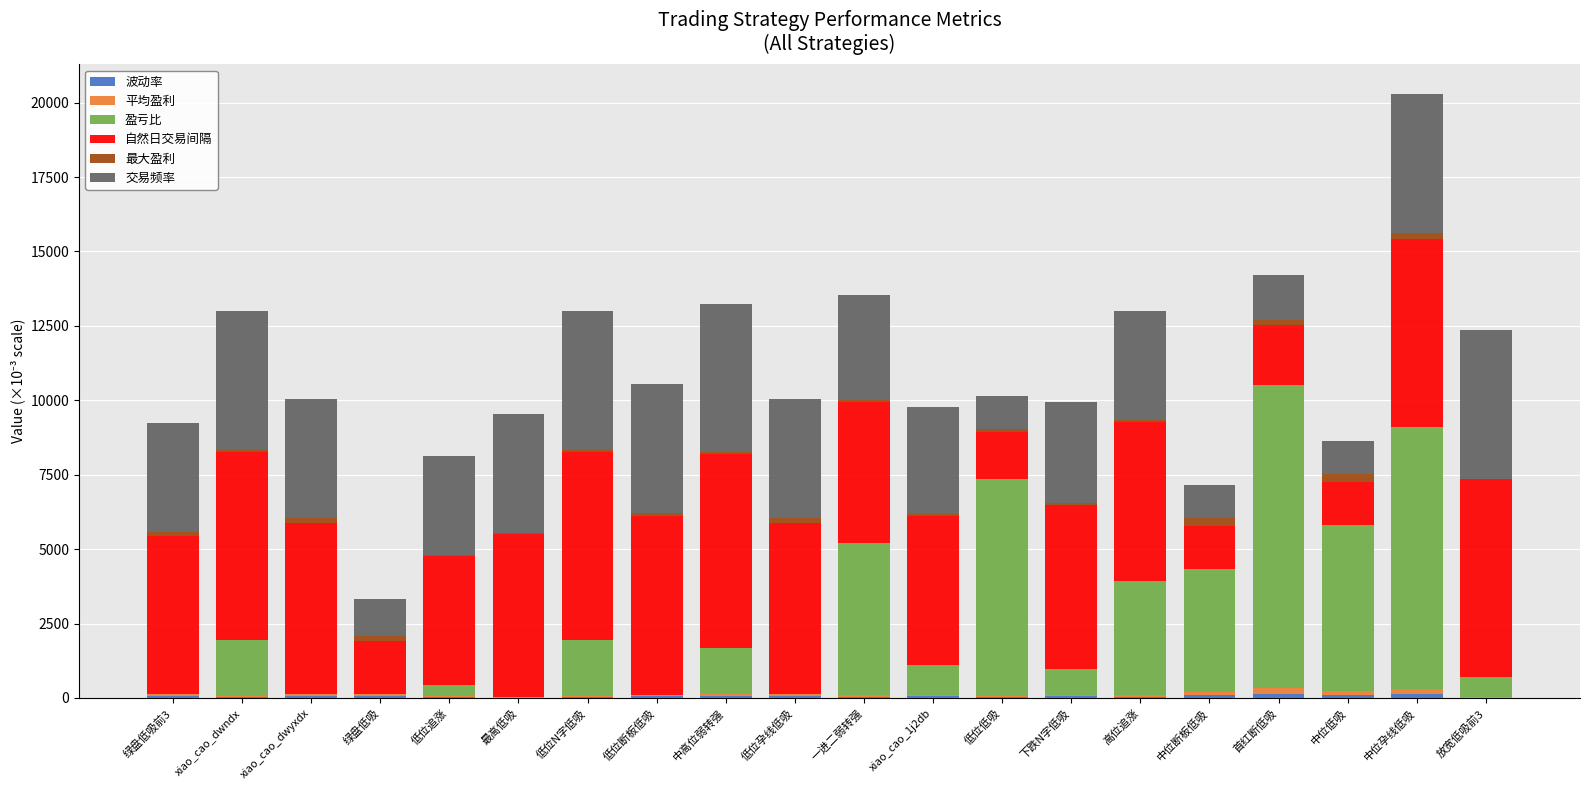

At which category is the sum across all series the highest?

中位孕线低吸